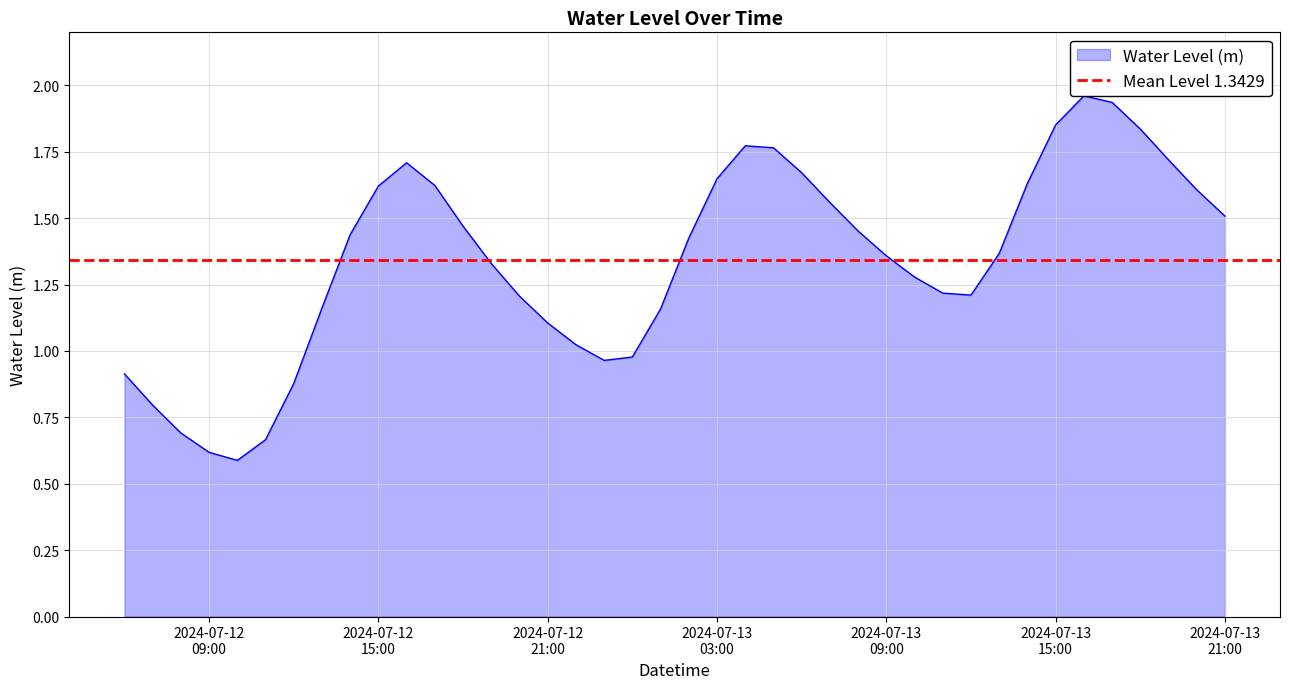

How many points are lower than both their immediate neighbors (excluding endpoints)?

3